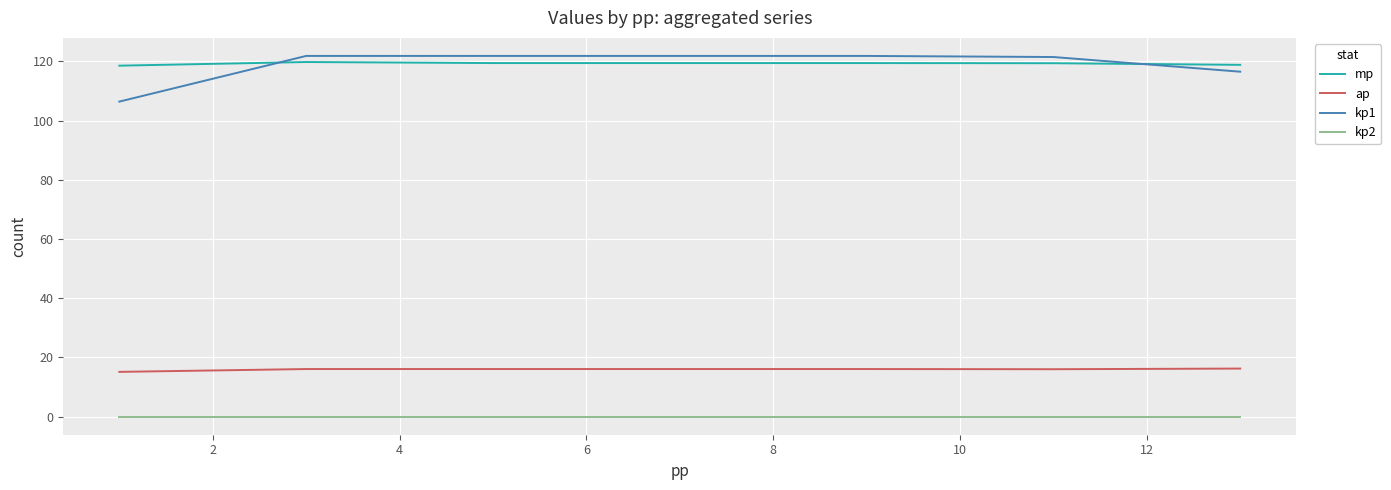

What is the maximum value shown in the chart?

121.8